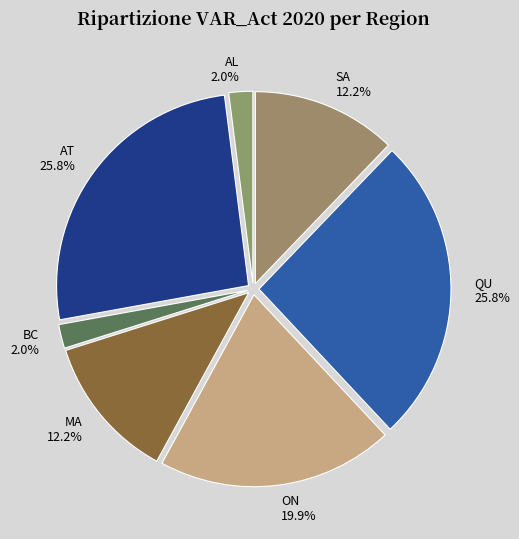

To the nearest percent, what is the combined percentage of SA and MA?

24%